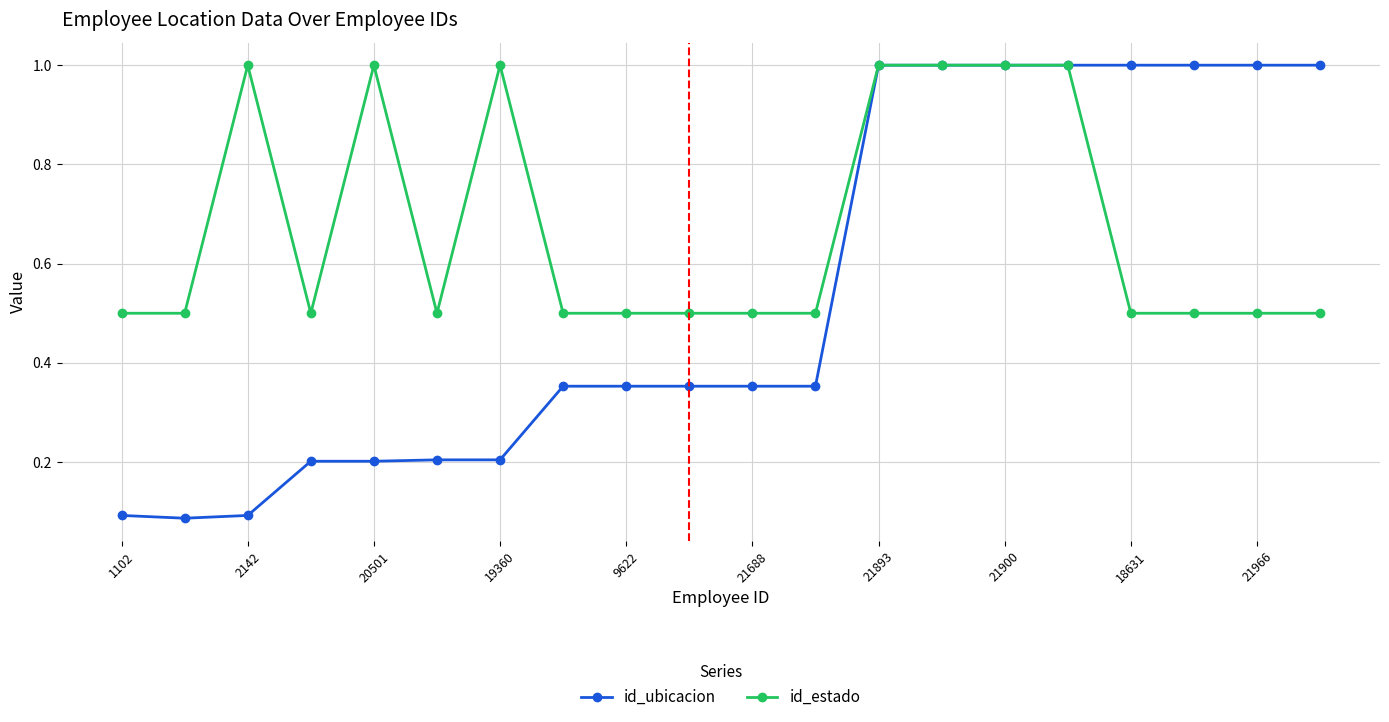

Which series has the largest range (max minus min)?

id_ubicacion